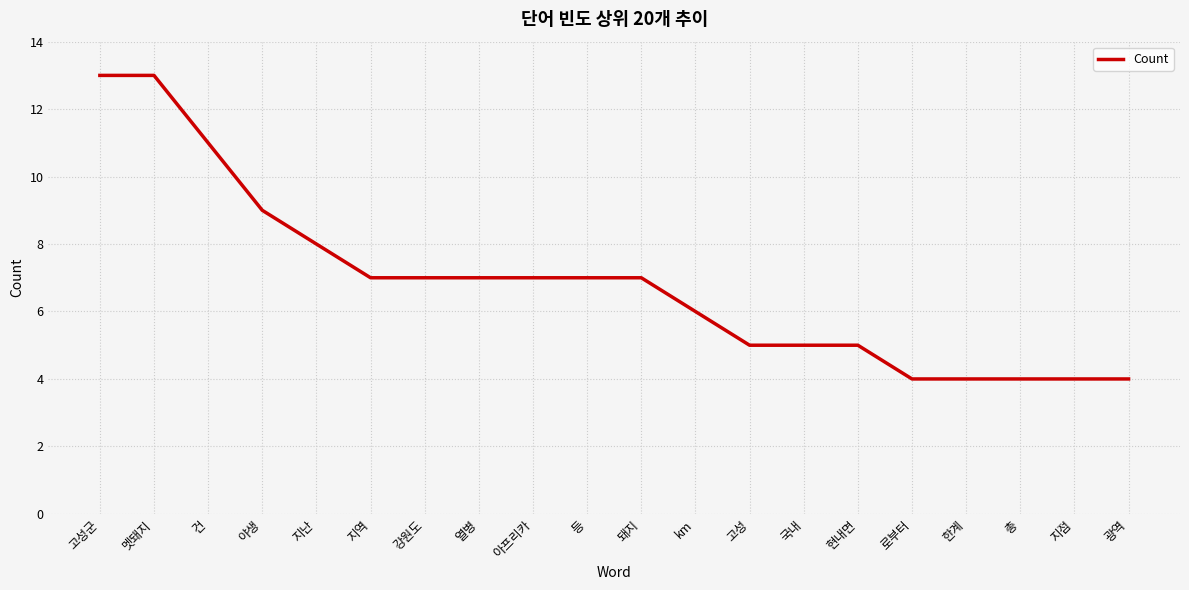

How many values are between 5 and 8?

11